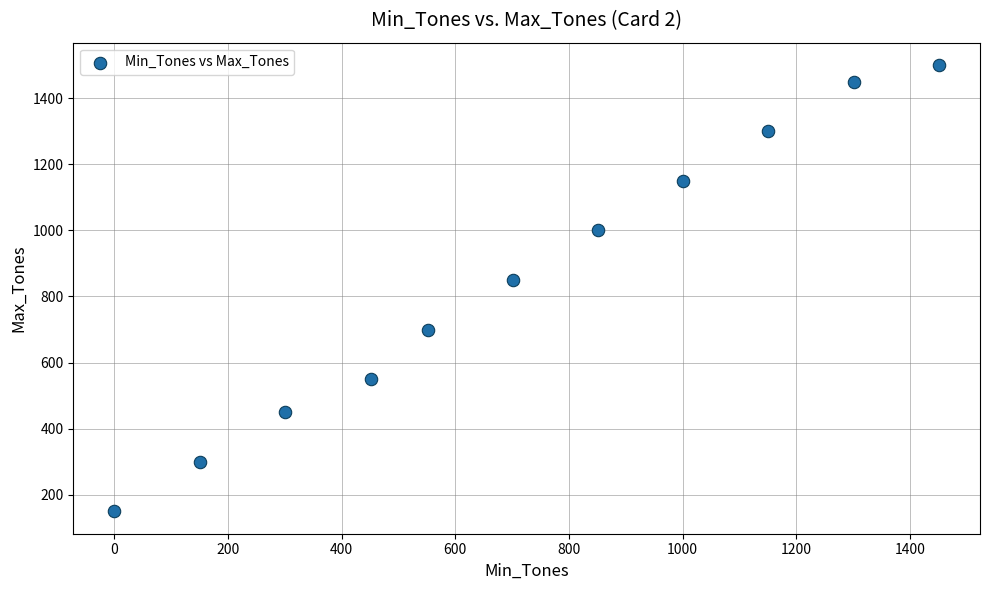

What is the range of Y values (max minus min)?

1350